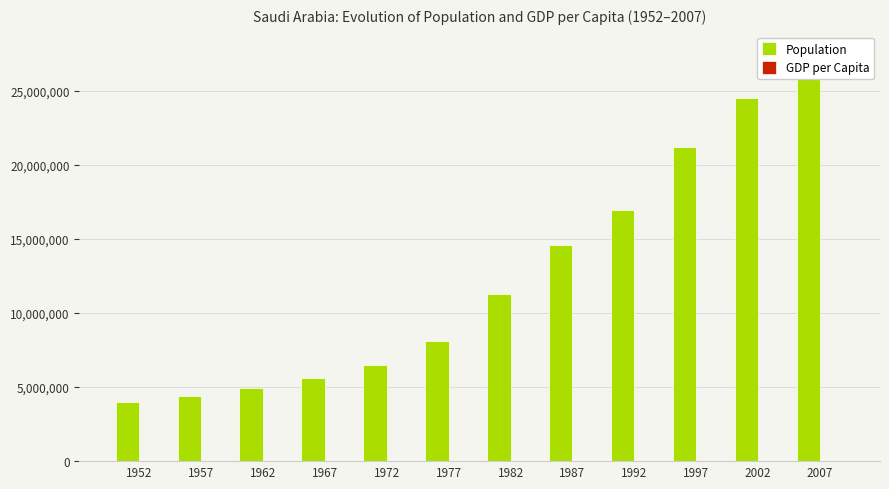

What is the sum of all pop values?

149740416.0